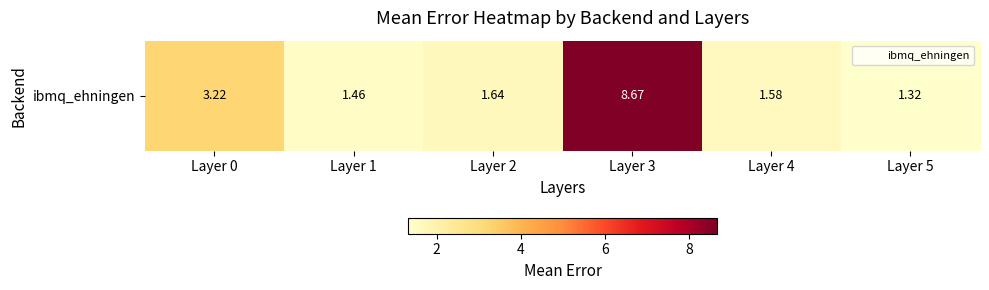

Reading left to right, what are all the values shown in this chart?

3.2	1.5	1.6	8.7	1.6	1.3